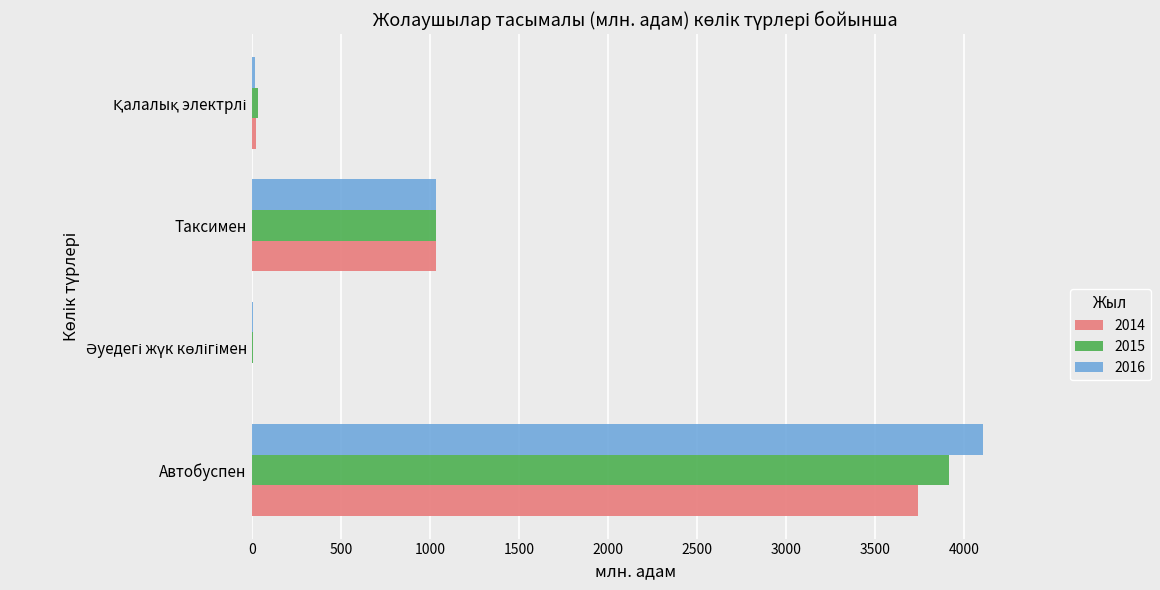

What is the highest value of the 2014 series?

3745.2